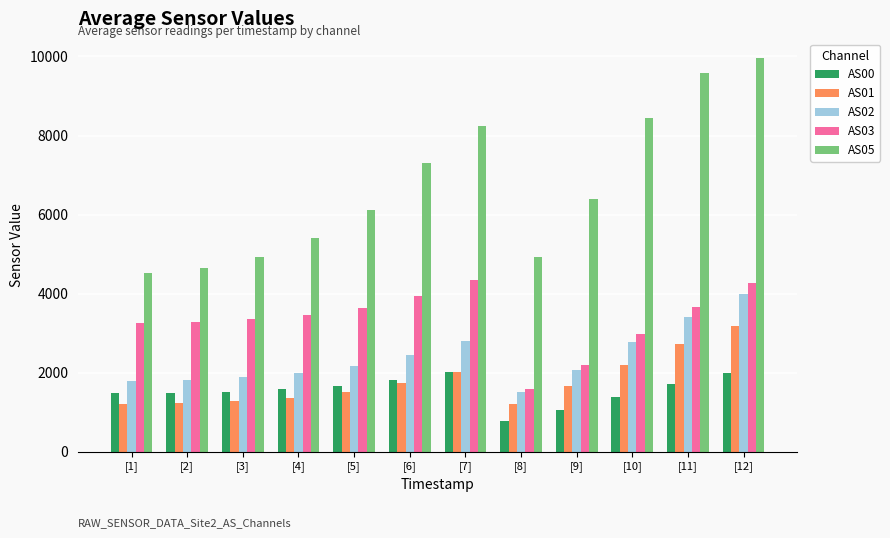

What value does the AS03 series have at [4]?

3449